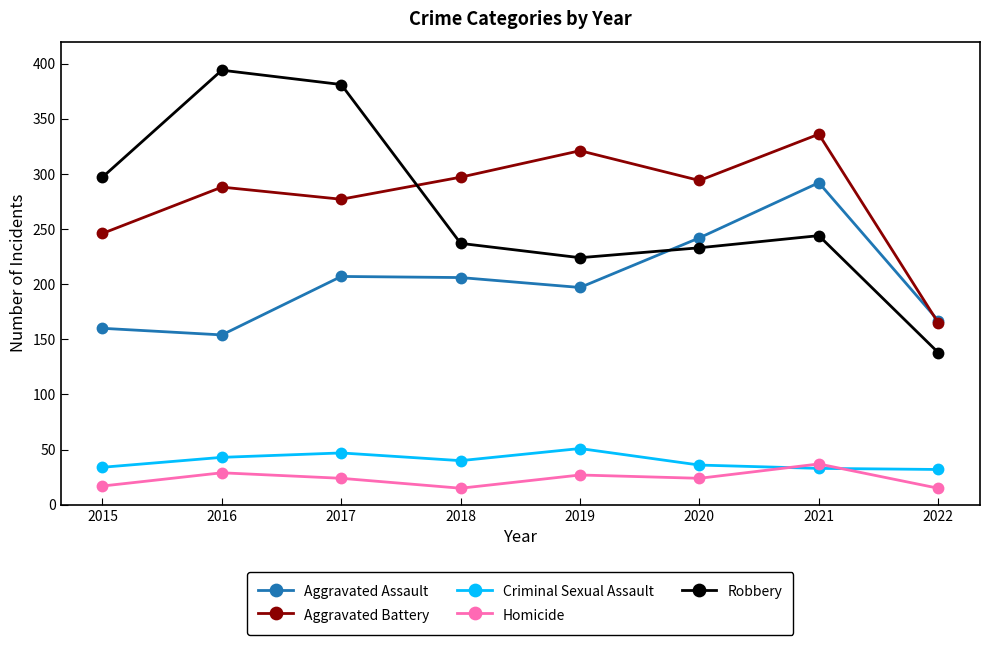

At how many categories does at least one series exceed 224?

7